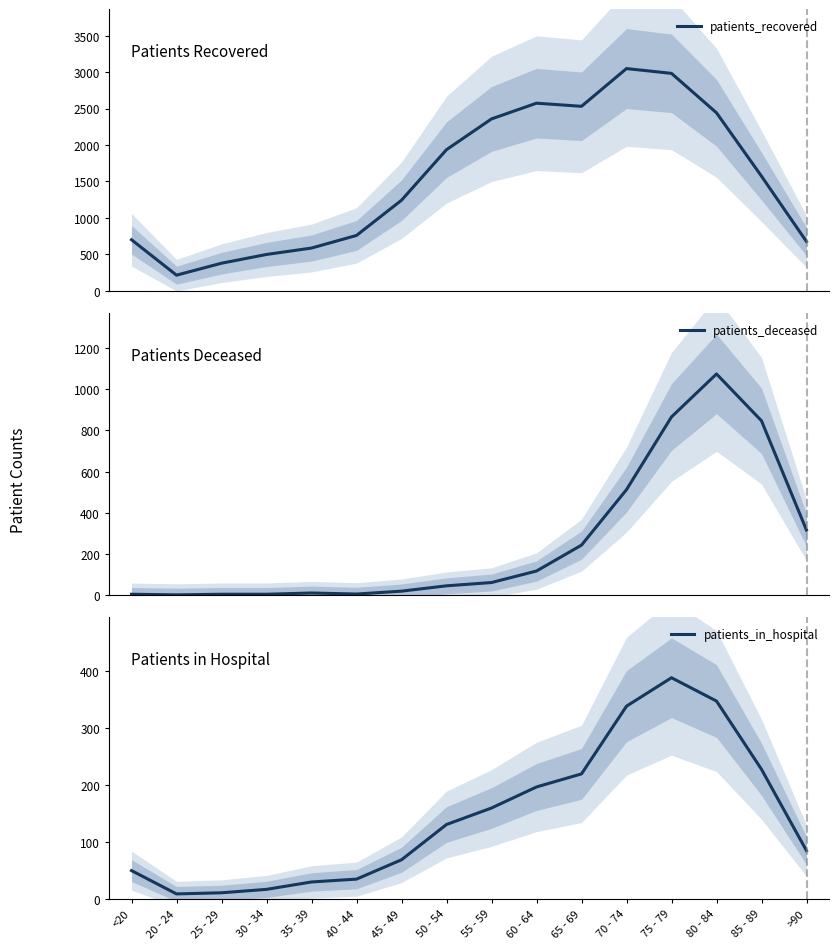

Which series has the widest spread of values?

patients_recovered